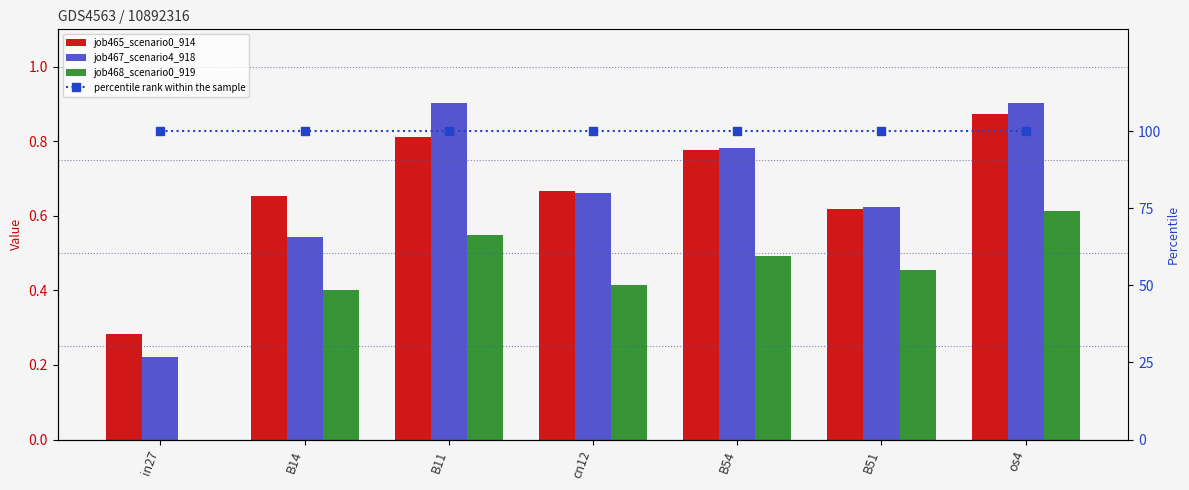

Count the number of categories in the chart.

7